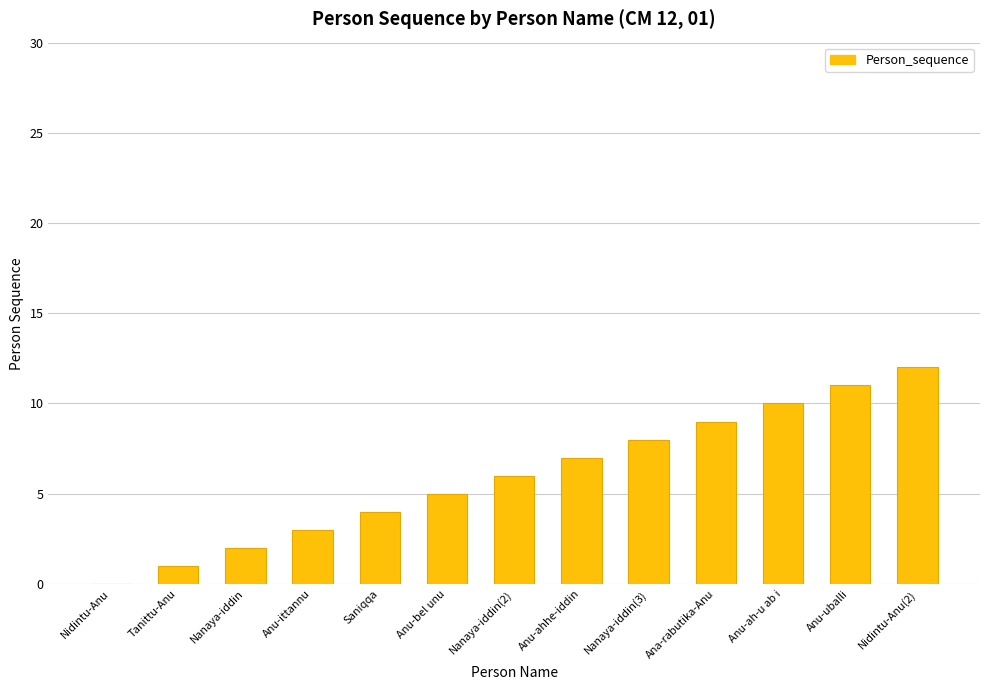

The chart shows a value of 2 at Nanaya-iddin. True or false?

True